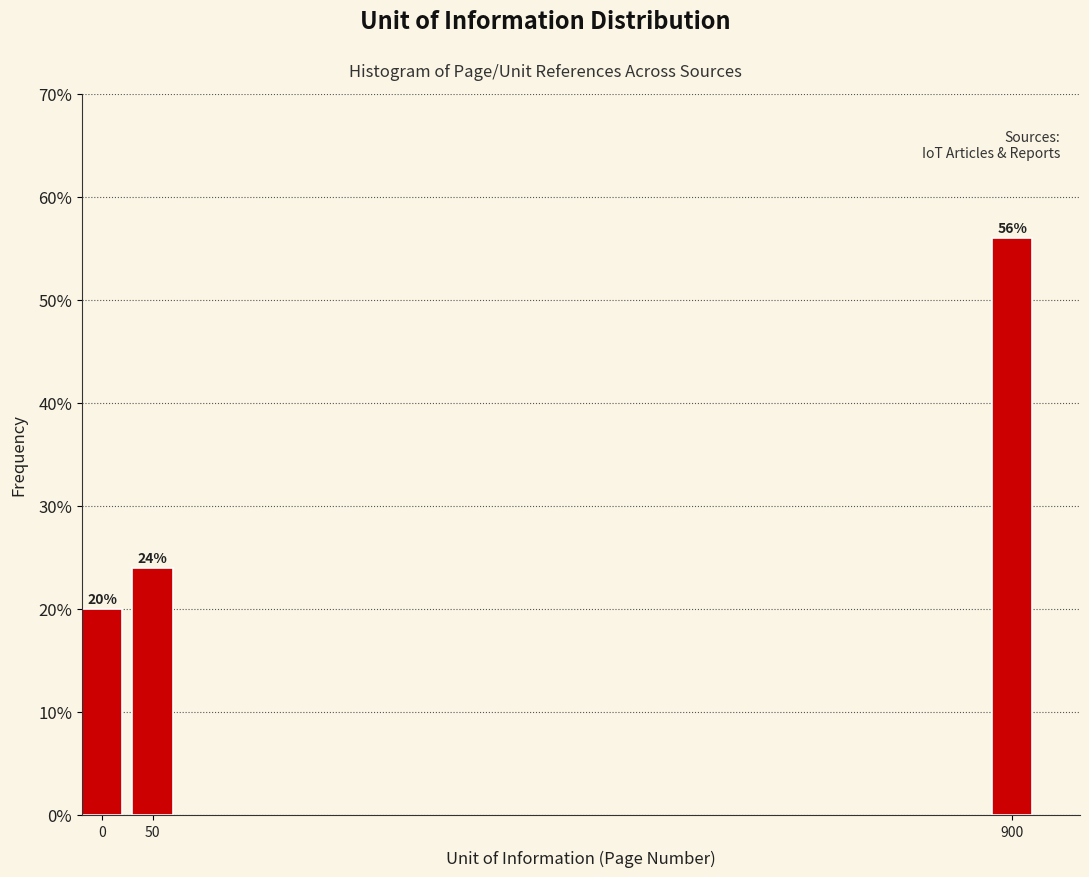

Reading right to left, what are all the values shown in this chart?

56.0	24.0	20.0